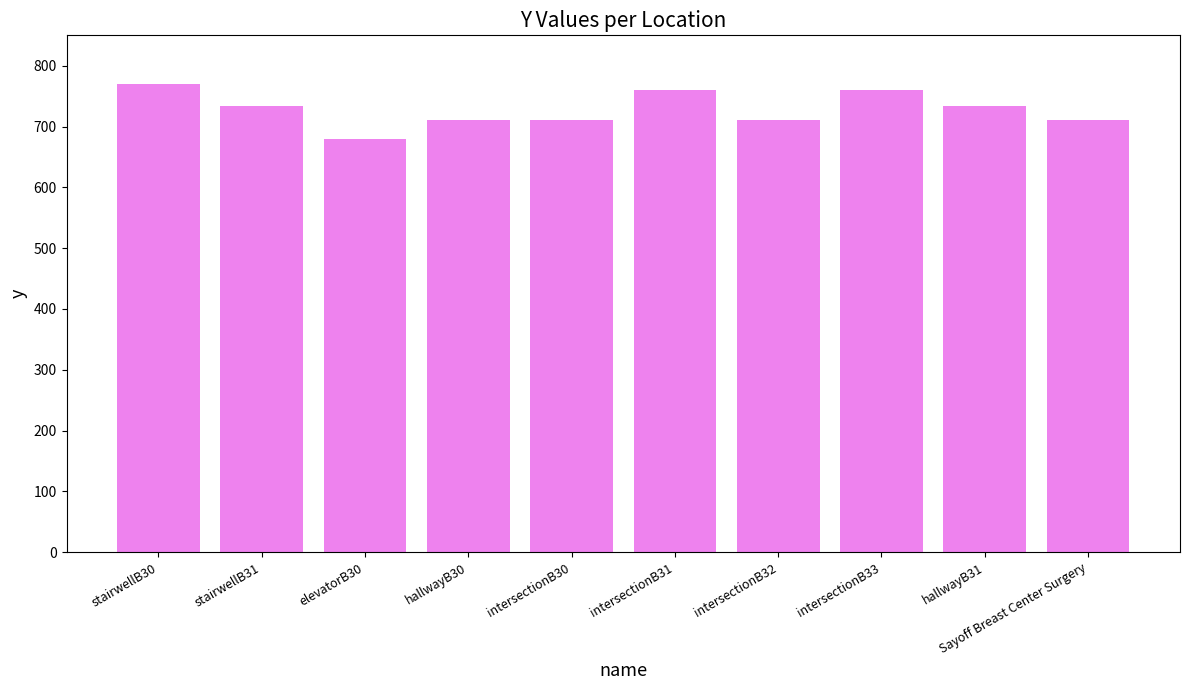

Approximately how many times larger is the value at hallwayB30 compared to Sayoff Breast Center Surgery?

1.0